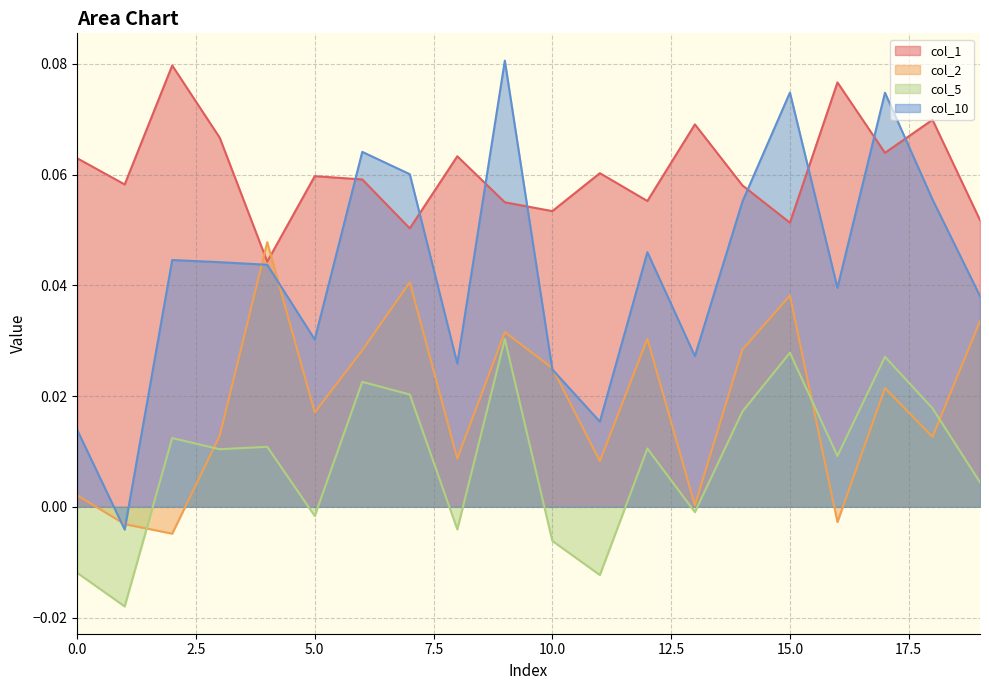

Between 5 and 7, which series saw the biggest shift?

col_10